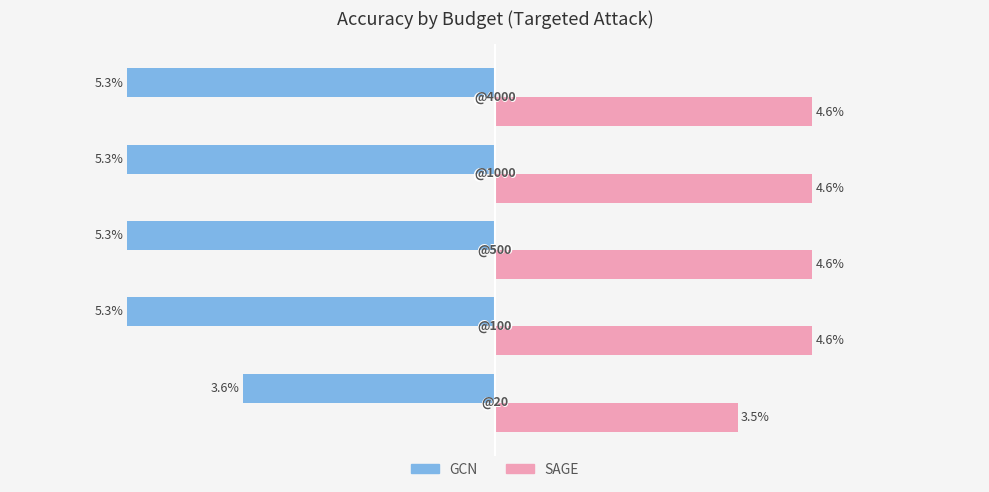

What are all the series names shown in the legend?

GCN, SAGE